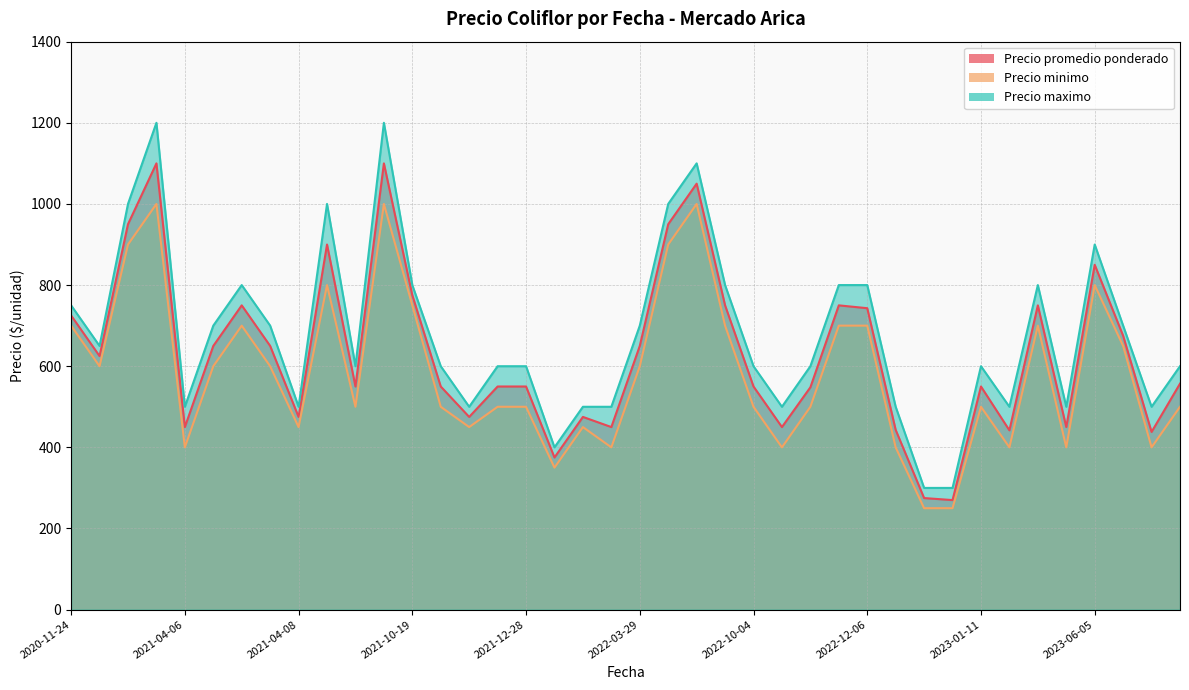

Which category has the lowest value in the Precio minimo series?

2022-12-15